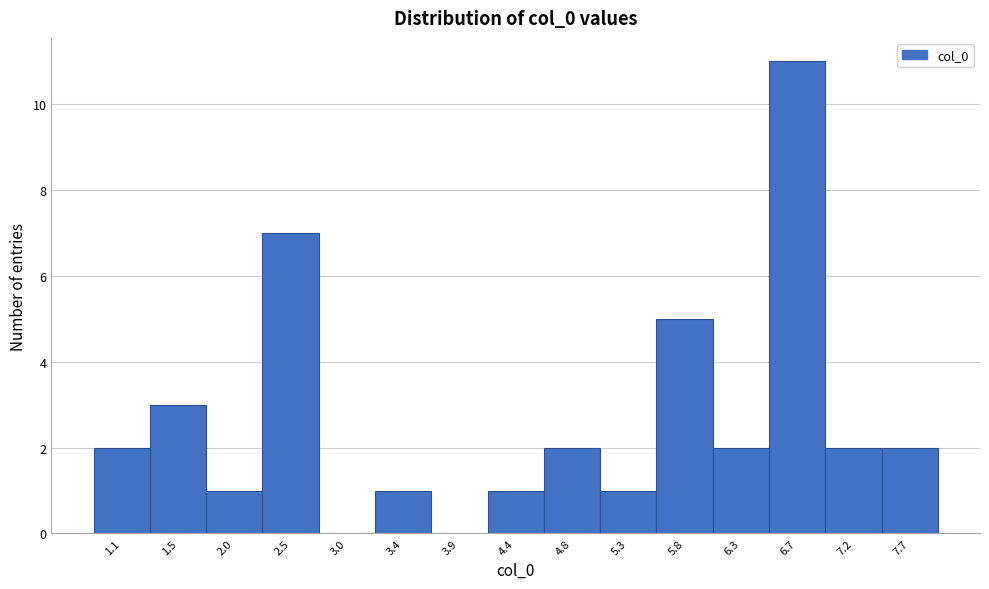

Reading left to right, what are all the values shown in this chart?

1.1=2	1.5=3	2.0=1	2.5=7	3.0=0	3.4=1	3.9=0	4.4=1	4.8=2	5.3=1	5.8=5	6.3=2	6.7=11	7.2=2	7.7=2